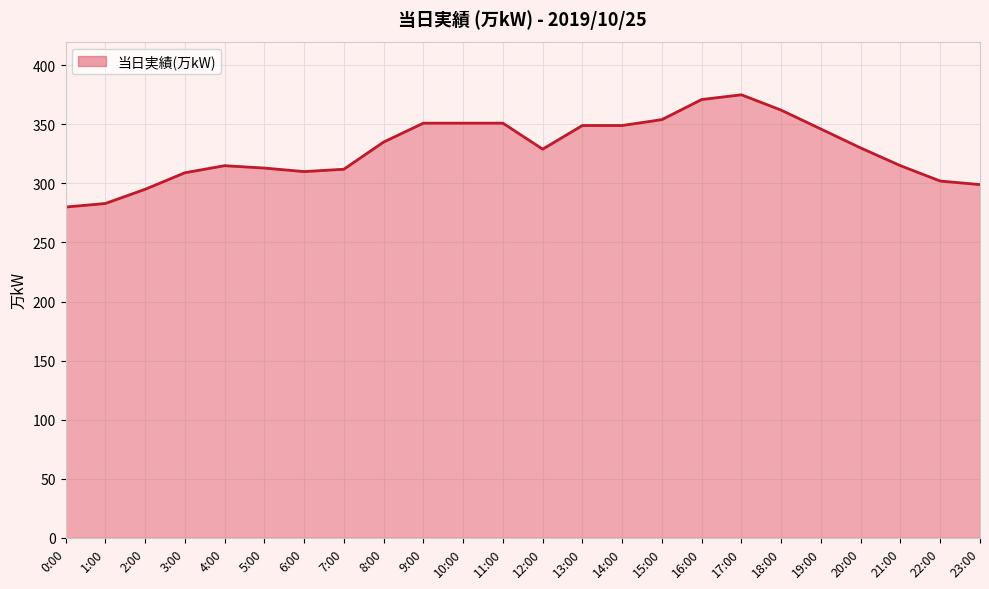

What is the change in value from 2:00 to 14:00?

+54